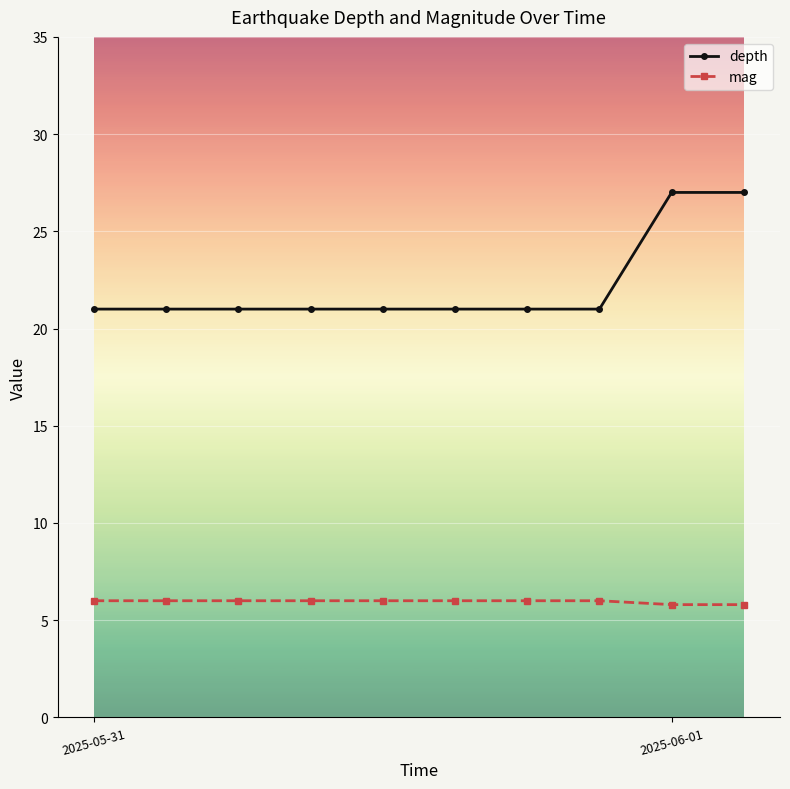

What is the value of the mag point at the 8th from the left?

6.0